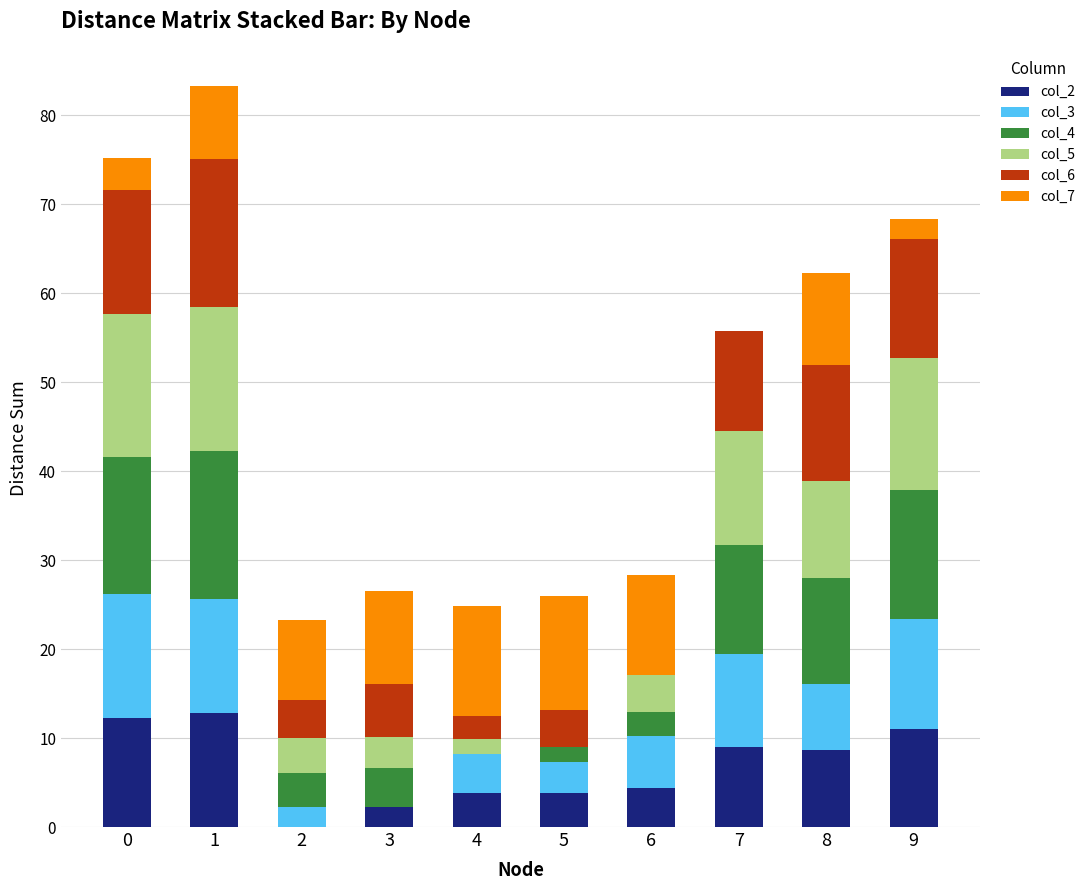

The col_2 series shows 3.9 at 4. True or false?

True